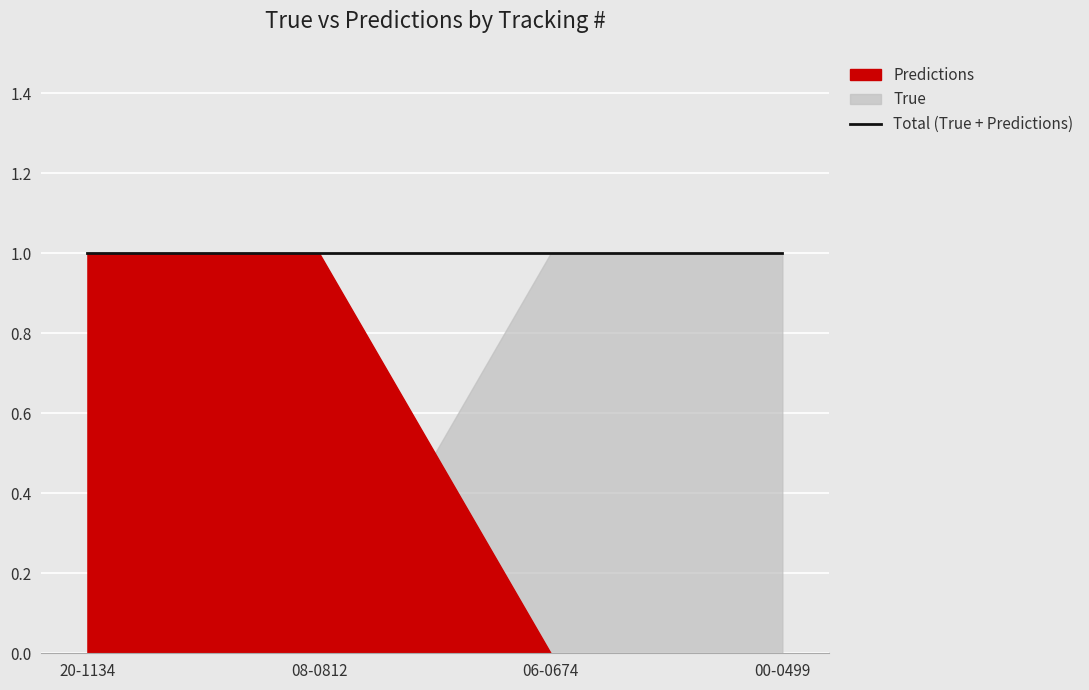

True or false: True has a value of 0 at 20-1134.

False